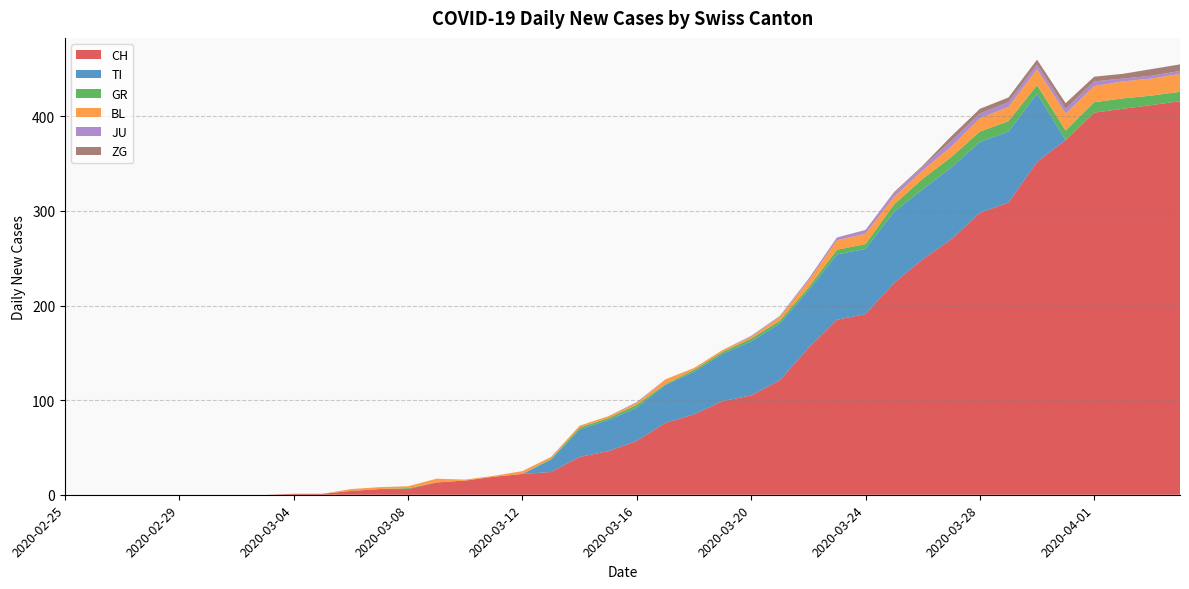

Reading left to right, list all the values displayed in this chart.

CH: 2020-02-25=0	2020-02-26=0	2020-02-27=0	2020-02-28=0	2020-02-29=0	2020-03-01=0	2020-03-02=0	2020-03-03=0	2020-03-04=1	2020-03-05=1	2020-03-06=4	2020-03-07=6	2020-03-08=6	2020-03-09=13	2020-03-10=15	2020-03-11=19	2020-03-12=22	2020-03-13=24	2020-03-14=40	2020-03-15=46	2020-03-16=57	2020-03-17=76	2020-03-18=85	2020-03-19=99	2020-03-20=105	2020-03-21=121	2020-03-22=155	2020-03-23=185	2020-03-24=191	2020-03-25=224	2020-03-26=249	2020-03-27=270	2020-03-28=298	2020-03-29=309	2020-03-30=352	2020-03-31=375	2020-04-01=404	2020-04-02=408	2020-04-03=412	2020-04-04=416
TI: 2020-02-25=0	2020-02-26=0	2020-02-27=0	2020-02-28=0	2020-02-29=0	2020-03-01=0	2020-03-02=0	2020-03-03=0	2020-03-04=0	2020-03-05=0	2020-03-06=0	2020-03-07=0	2020-03-08=0	2020-03-09=0	2020-03-10=0	2020-03-11=0	2020-03-12=0	2020-03-13=13	2020-03-14=29	2020-03-15=33	2020-03-16=35	2020-03-17=40	2020-03-18=45	2020-03-19=50	2020-03-20=57	2020-03-21=60	2020-03-22=61	2020-03-23=69	2020-03-24=69	2020-03-25=75	2020-03-26=74	2020-03-27=76	2020-03-28=75	2020-03-29=75	2020-03-30=72	2020-03-31=0	2020-04-01=0	2020-04-02=0	2020-04-03=0	2020-04-04=0
GR: 2020-02-25=0	2020-02-26=0	2020-02-27=0	2020-02-28=0	2020-02-29=0	2020-03-01=0	2020-03-02=0	2020-03-03=0	2020-03-04=0	2020-03-05=0	2020-03-06=0	2020-03-07=0	2020-03-08=1	2020-03-09=0	2020-03-10=0	2020-03-11=0	2020-03-12=0	2020-03-13=1	2020-03-14=2	2020-03-15=2	2020-03-16=3	2020-03-17=1	2020-03-18=2	2020-03-19=2	2020-03-20=3	2020-03-21=3	2020-03-22=3	2020-03-23=5	2020-03-24=5	2020-03-25=8	2020-03-26=11	2020-03-27=11	2020-03-28=11	2020-03-29=11	2020-03-30=9	2020-03-31=10	2020-04-01=11	2020-04-02=11	2020-04-03=10	2020-04-04=10
BL: 2020-02-25=0	2020-02-26=0	2020-02-27=0	2020-02-28=0	2020-02-29=0	2020-03-01=0	2020-03-02=0	2020-03-03=0	2020-03-04=0	2020-03-05=0	2020-03-06=2	2020-03-07=2	2020-03-08=2	2020-03-09=4	2020-03-10=1	2020-03-11=1	2020-03-12=3	2020-03-13=2	2020-03-14=2	2020-03-15=2	2020-03-16=2	2020-03-17=5	2020-03-18=2	2020-03-19=2	2020-03-20=2	2020-03-21=4	2020-03-22=7	2020-03-23=10	2020-03-24=11	2020-03-25=8	2020-03-26=9	2020-03-27=11	2020-03-28=14	2020-03-29=15	2020-03-30=17	2020-03-31=18	2020-04-01=17	2020-04-02=18	2020-04-03=18	2020-04-04=19
JU: 2020-02-25=0	2020-02-26=0	2020-02-27=0	2020-02-28=0	2020-02-29=0	2020-03-01=0	2020-03-02=0	2020-03-03=0	2020-03-04=0	2020-03-05=0	2020-03-06=0	2020-03-07=0	2020-03-08=0	2020-03-09=0	2020-03-10=0	2020-03-11=0	2020-03-12=0	2020-03-13=0	2020-03-14=0	2020-03-15=0	2020-03-16=1	2020-03-17=0	2020-03-18=0	2020-03-19=0	2020-03-20=1	2020-03-21=1	2020-03-22=2	2020-03-23=3	2020-03-24=4	2020-03-25=4	2020-03-26=4	2020-03-27=6	2020-03-28=5	2020-03-29=5	2020-03-30=5	2020-03-31=5	2020-04-01=5	2020-04-02=3	2020-04-03=3	2020-04-04=3
ZG: 2020-02-25=0	2020-02-26=0	2020-02-27=0	2020-02-28=0	2020-02-29=0	2020-03-01=0	2020-03-02=0	2020-03-03=0	2020-03-04=0	2020-03-05=0	2020-03-06=0	2020-03-07=0	2020-03-08=0	2020-03-09=0	2020-03-10=0	2020-03-11=0	2020-03-12=0	2020-03-13=0	2020-03-14=0	2020-03-15=0	2020-03-16=0	2020-03-17=0	2020-03-18=0	2020-03-19=0	2020-03-20=0	2020-03-21=0	2020-03-22=0	2020-03-23=0	2020-03-24=0	2020-03-25=1	2020-03-26=1	2020-03-27=5	2020-03-28=5	2020-03-29=5	2020-03-30=5	2020-03-31=6	2020-04-01=5	2020-04-02=5	2020-04-03=7	2020-04-04=7